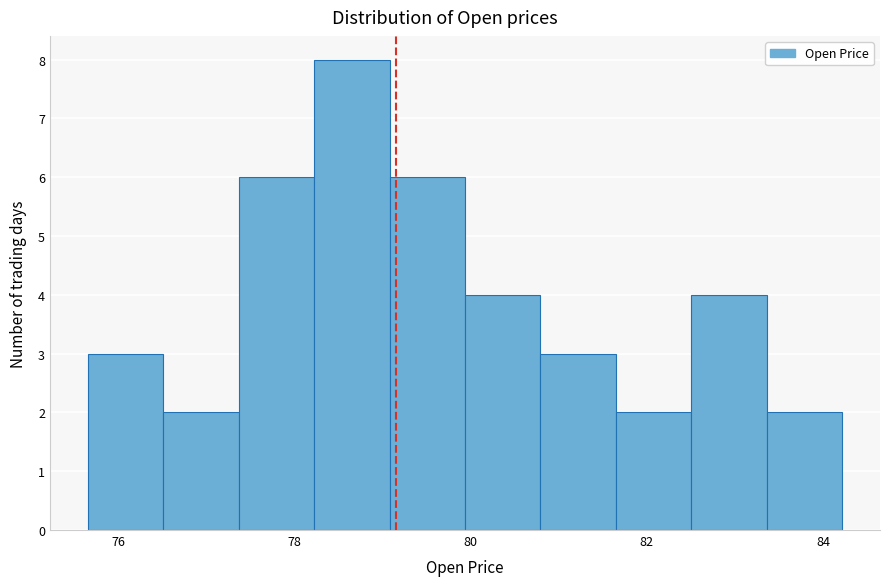

Reading left to right, list every bar in this chart as the range it spans on the x-axis followed by its height. Neither the bar edges nor the heights are printed on the chart, so give them approximately, as read against the axes.

75.6 to 76.6: 3
76.6 to 77.4: 2
77.4 to 78.2: 6
78.2 to 79.0: 8
79.0 to 80.0: 6
80.0 to 80.8: 4
80.8 to 81.6: 3
81.6 to 82.6: 2
82.6 to 83.4: 4
83.4 to 84.2: 2